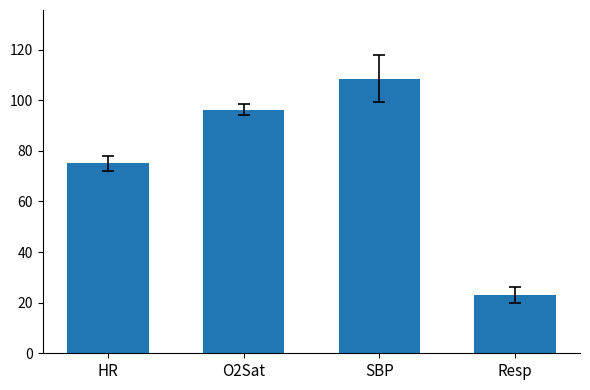

What is the difference between the values at Resp and SBP?

85.5